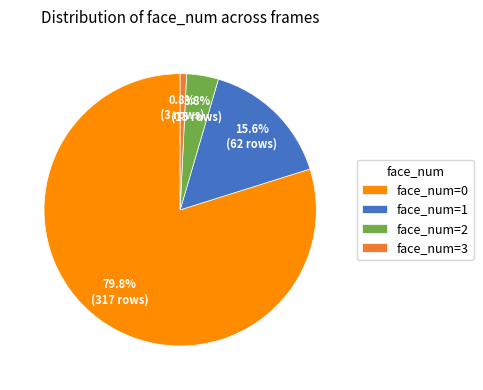

What portion of the pie excludes face_num=3?

99.2%